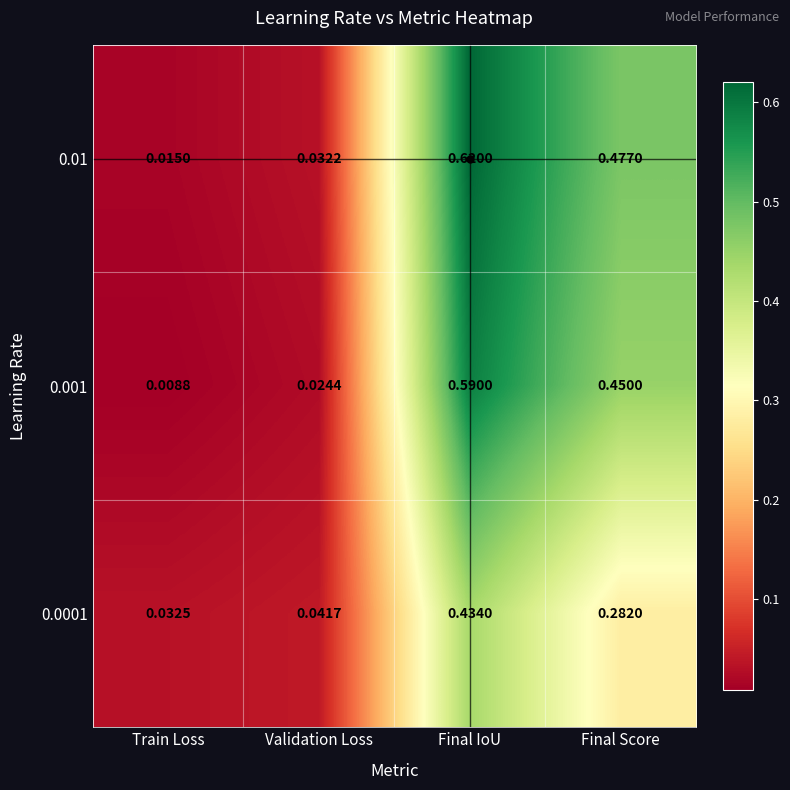

Is the value of 0.0001 at Final IoU greater than the value of 0.001 at Validation Loss?

Yes